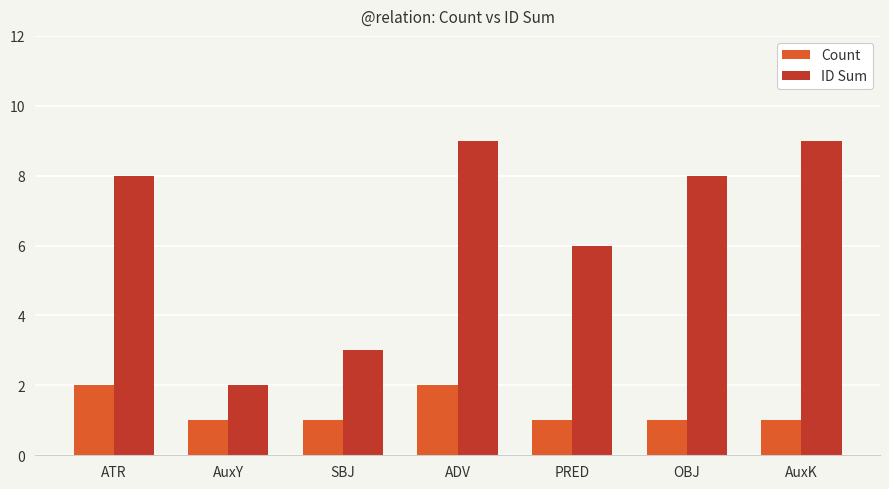

What is the value of the ID Sum bar at the 6th from the left?

8